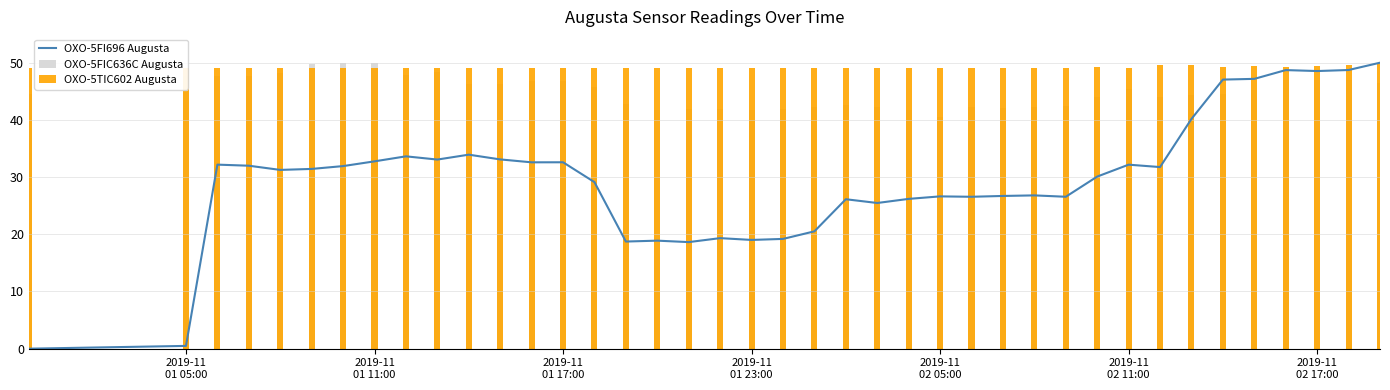

Which series has the largest total across all categories?

OXO-5TIC602 Augusta